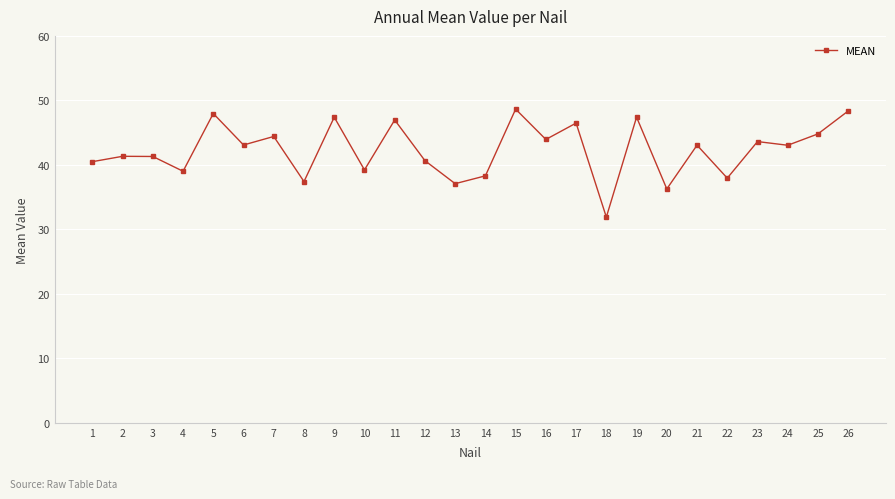

What value does the data have at 24?

43.0